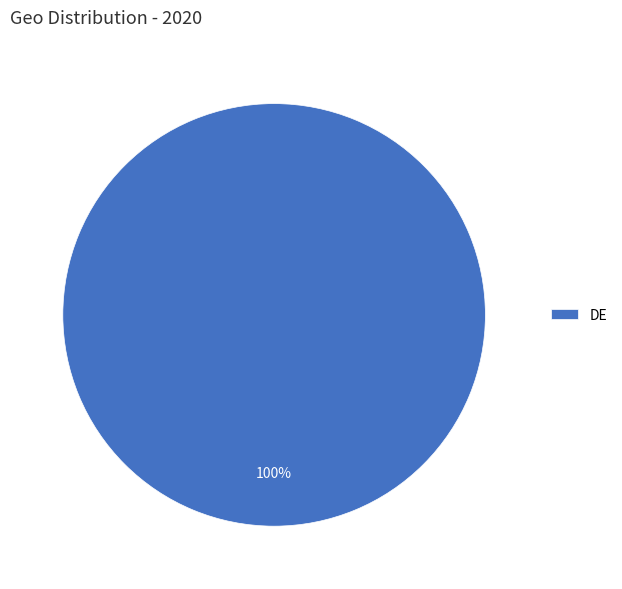

Rank the categories by value from lowest to highest.

DE